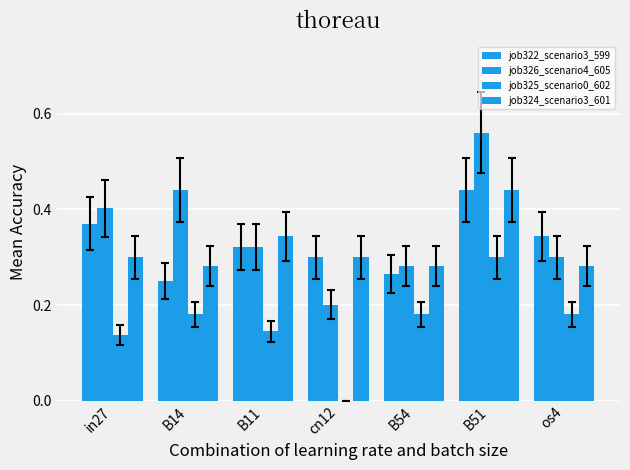

Are the bars horizontal?

No